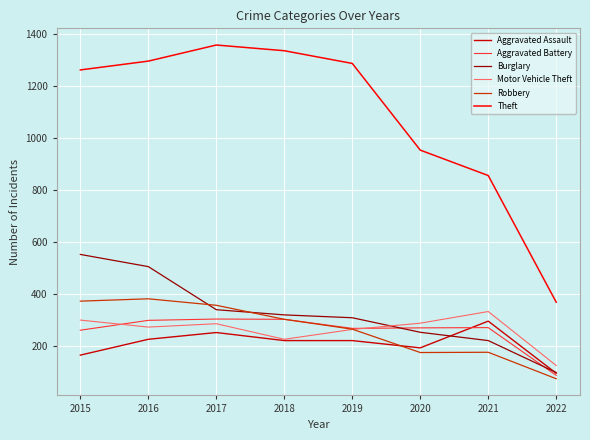

What is the minimum value for Theft?

368